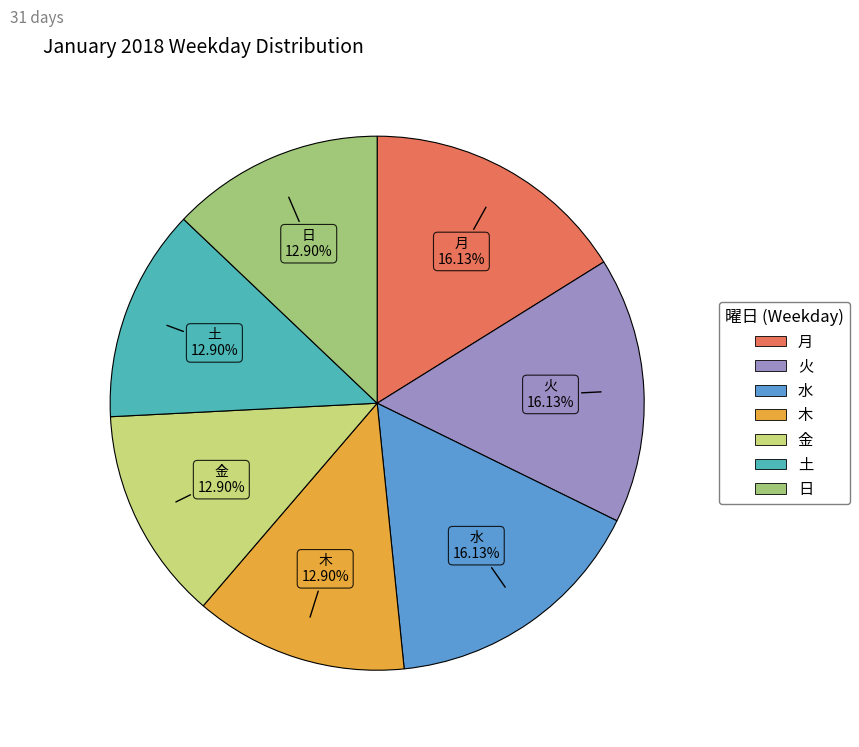

Approximately how many times larger is the value at 金 compared to 月?

0.8